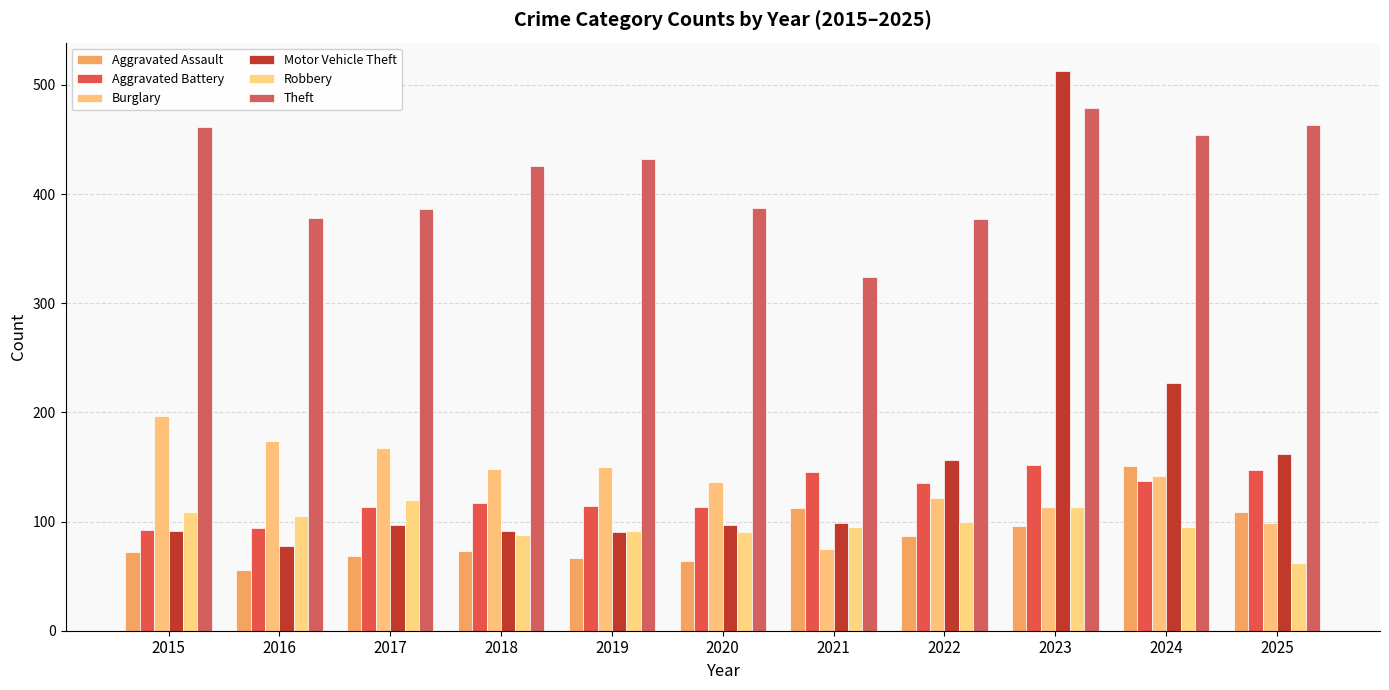

Is it true that Robbery equals 62 at 2025?

True